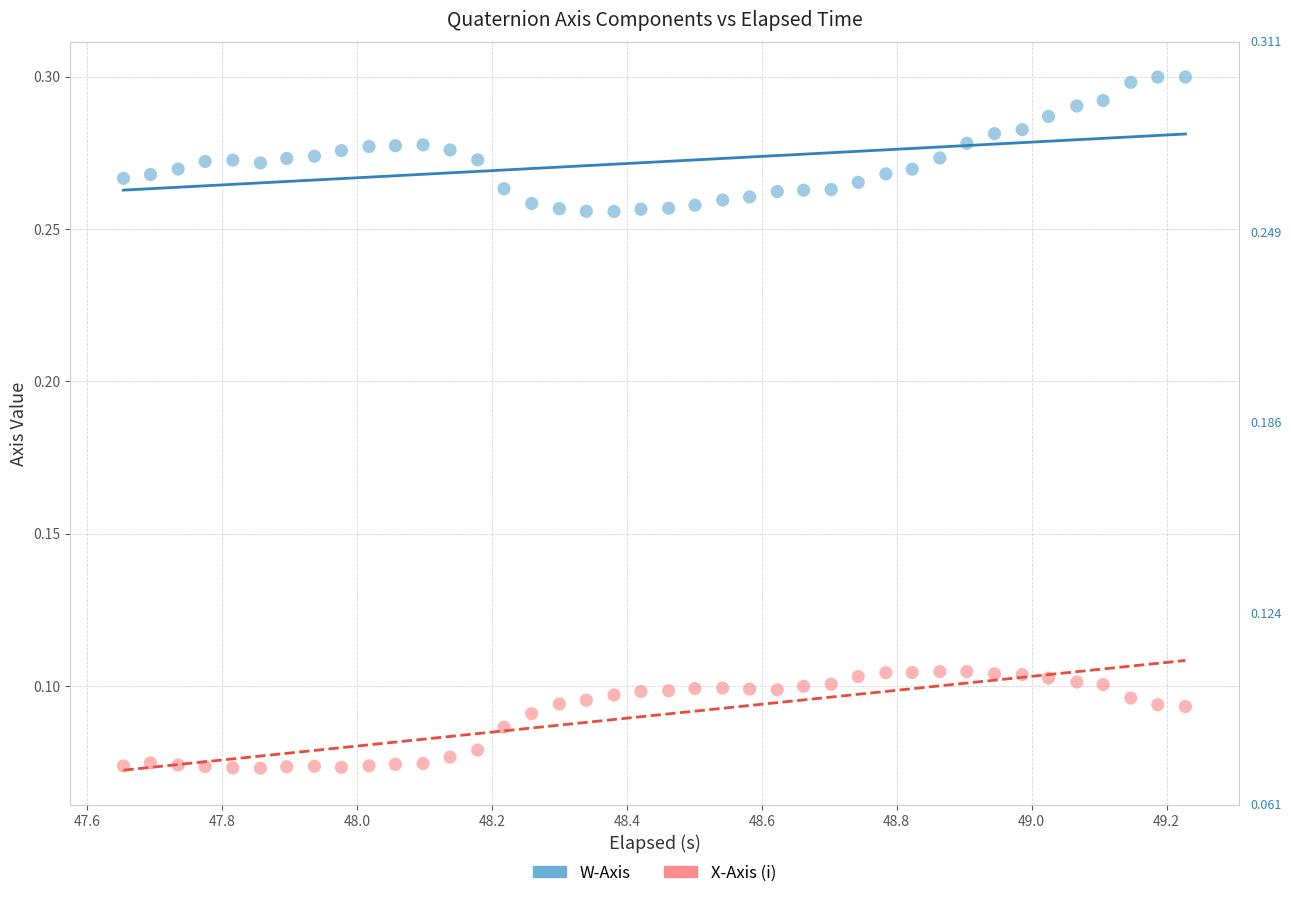

Which series contains the highest Y value?

W-Axis